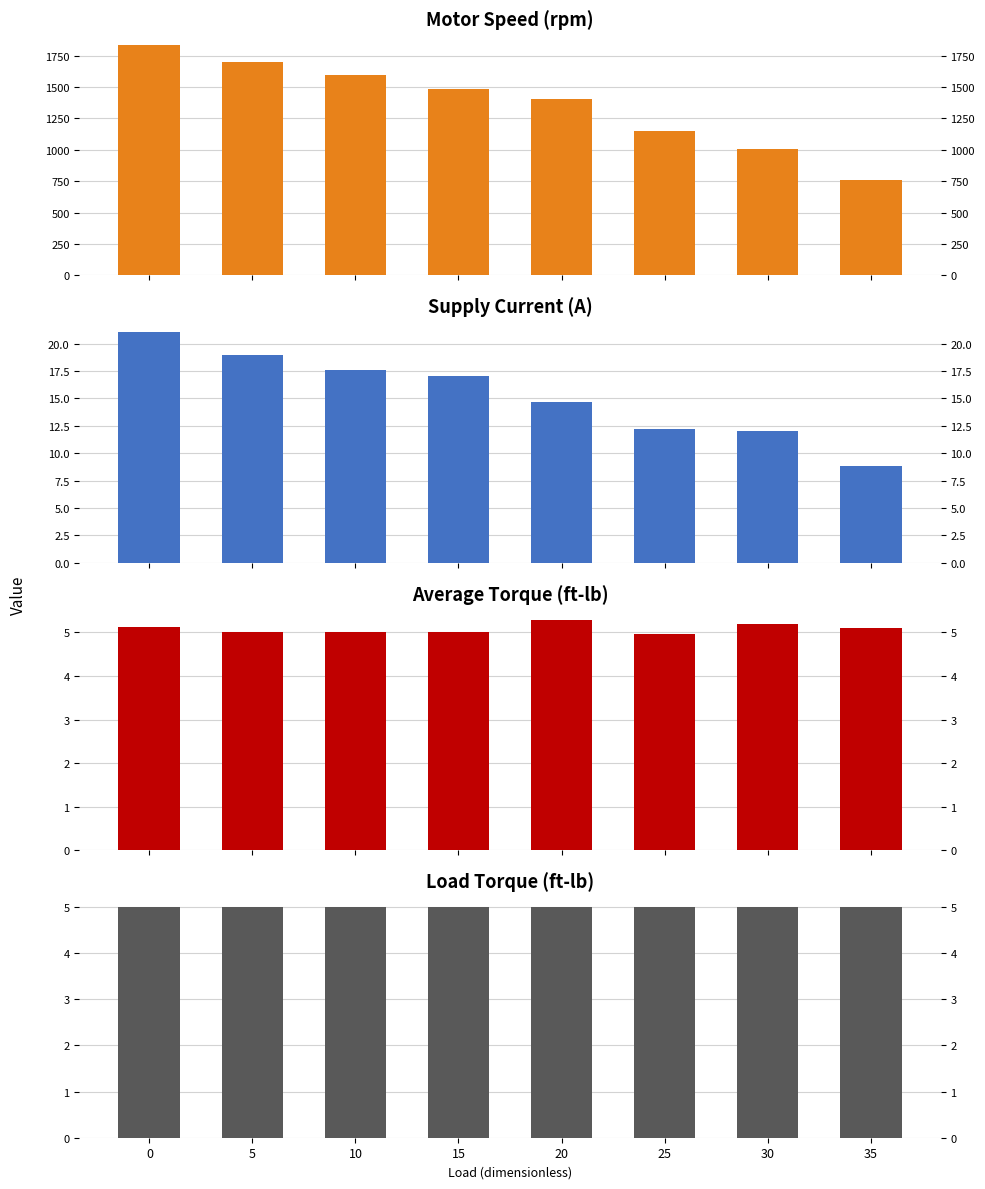

Between 10 and 20, which series saw the biggest shift?

motor speed (rpm)